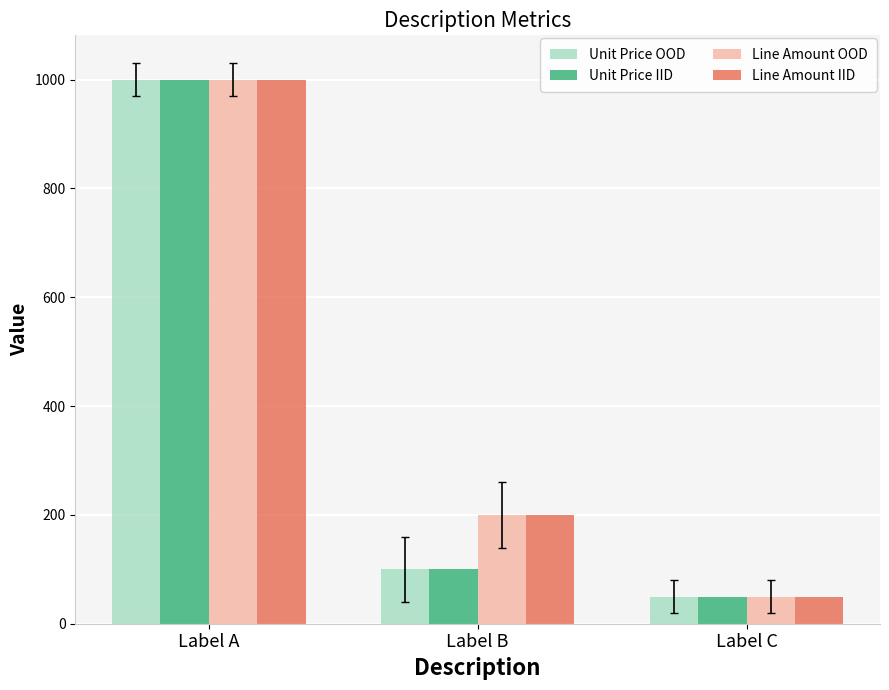

What is the spread (max minus min) of values at Label B?

100